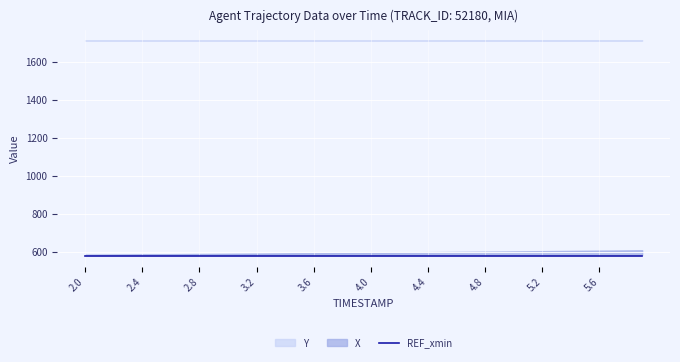

Which series changed the most between 3.7 and 4.3?

X